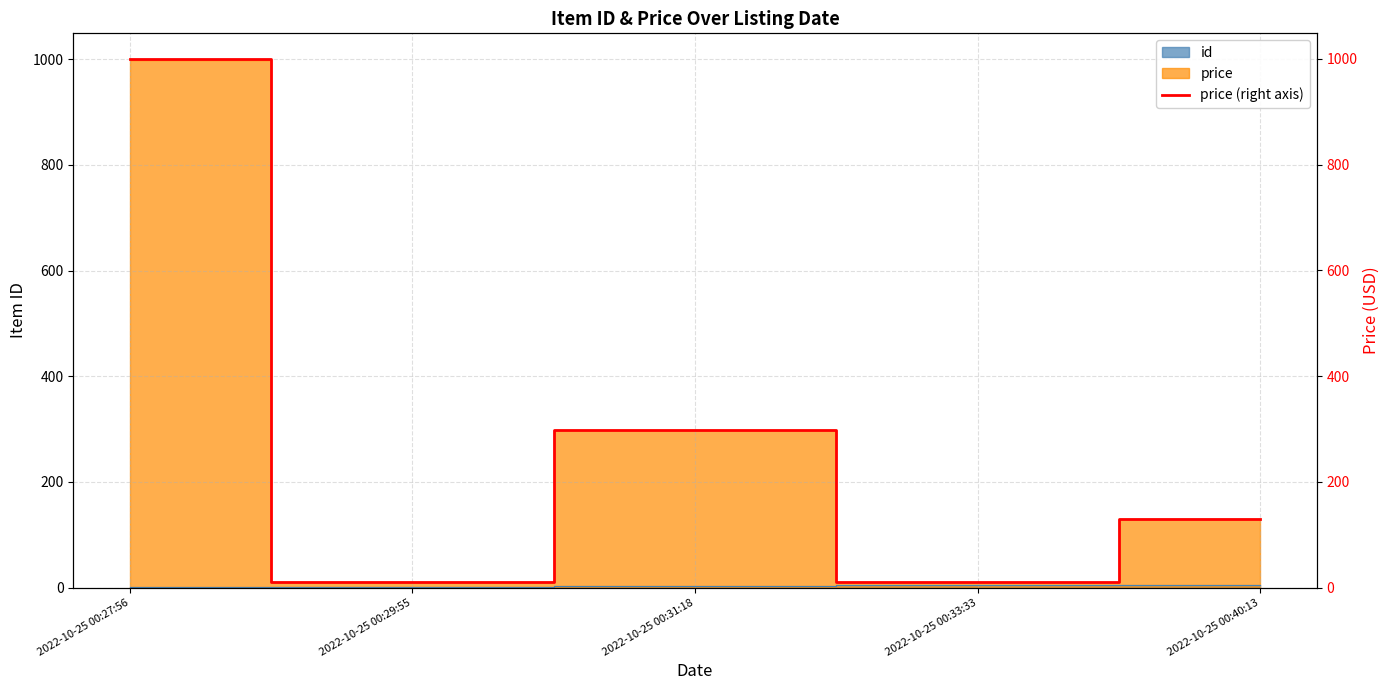

How many values are below 129?

2